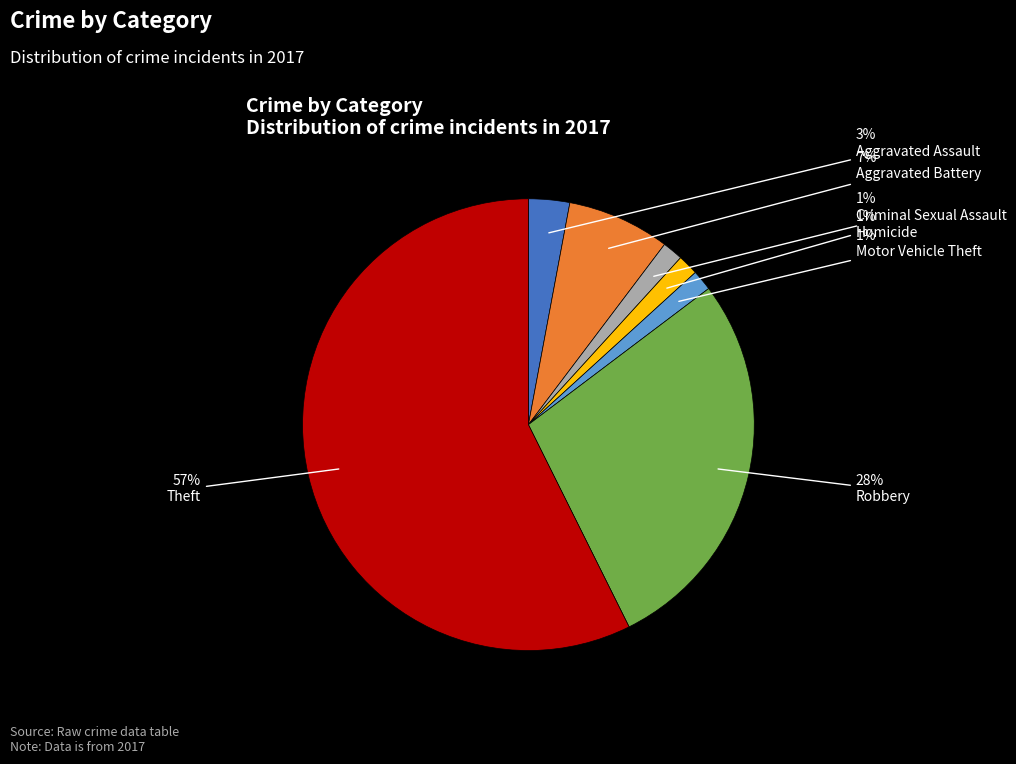

To the nearest percent, what is the average slice percentage?

14%